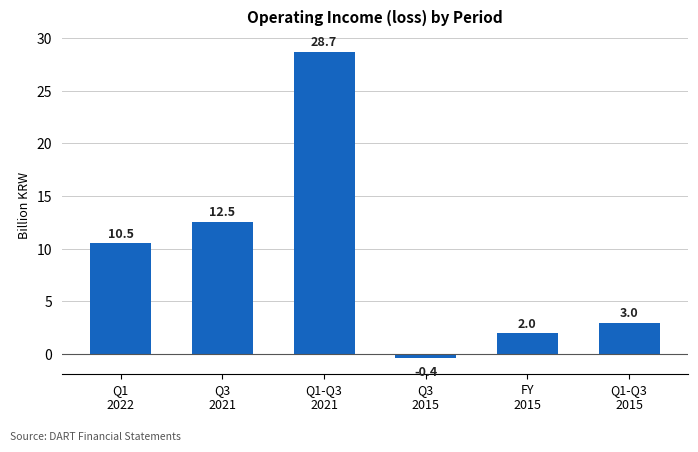

What is the difference between the values at Q3
2021 and FY
2015?

10.6